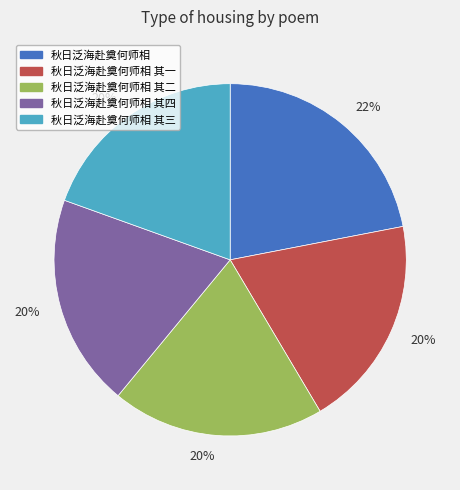

Is there any slice that represents more than half of the pie?

No